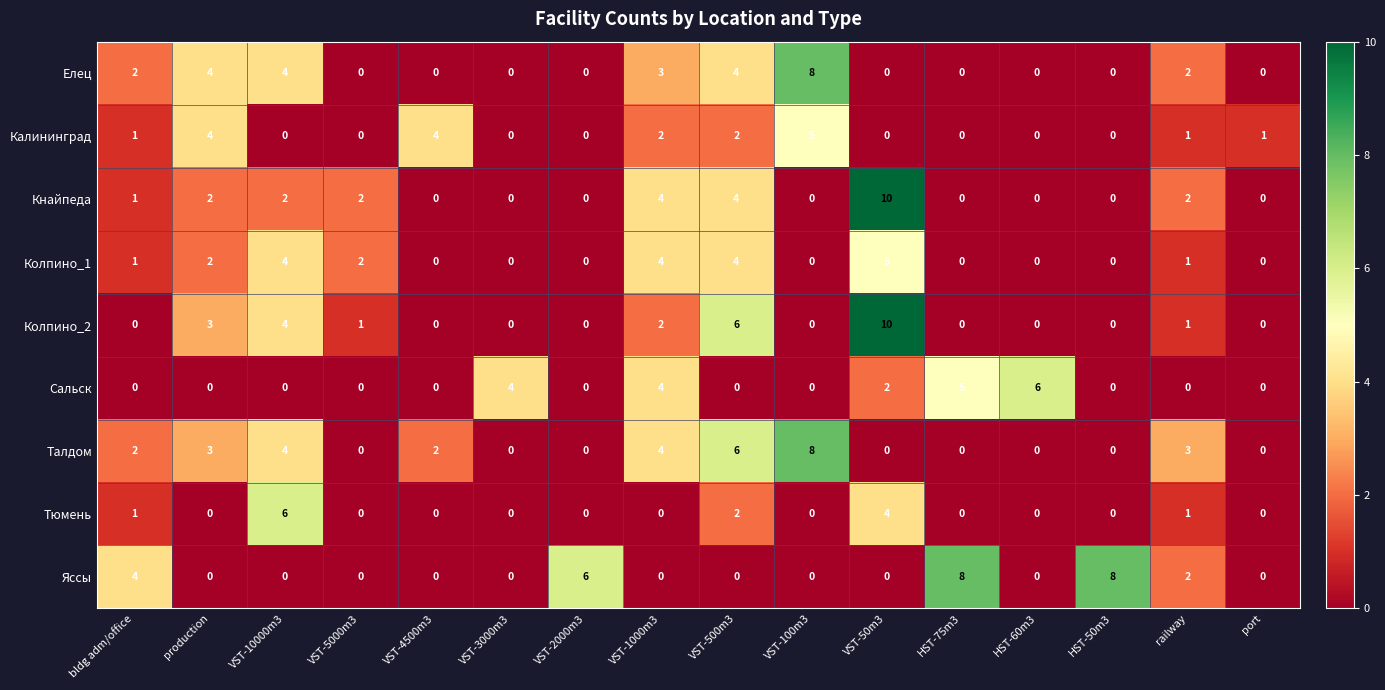

At which label is Тюмень closest to 3?

VST-500m3